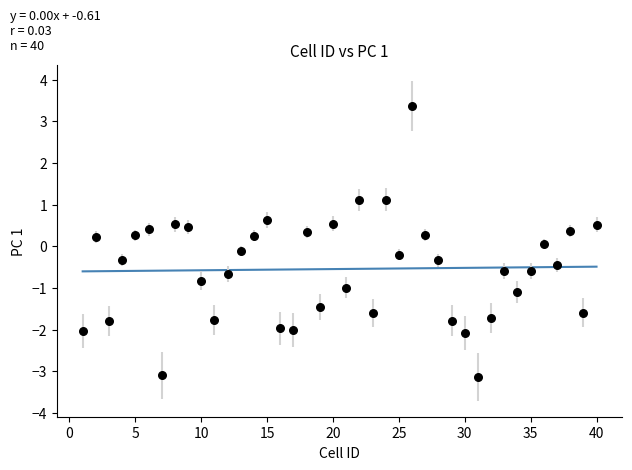

What is the range of X values (max minus min)?

39.0